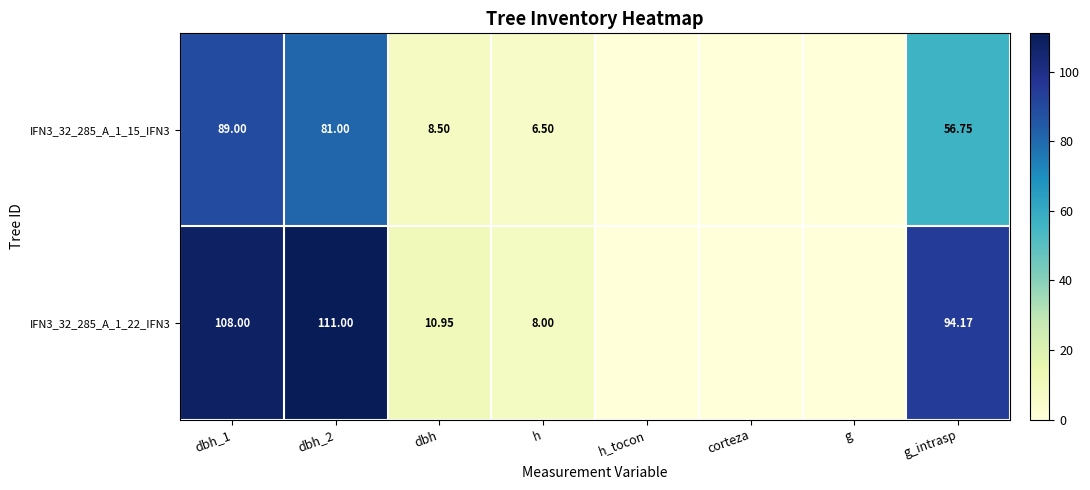

Which label corresponds to the smallest value in the chart?

h_tocon